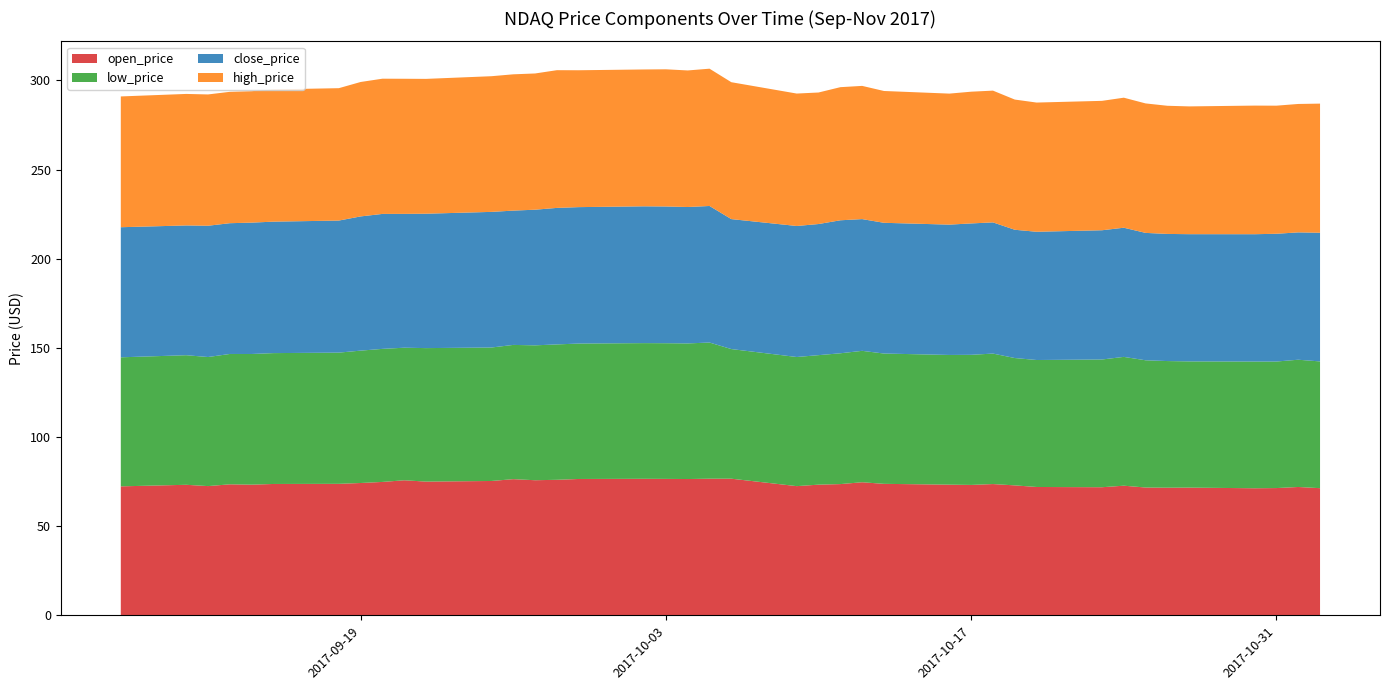

Reading right to left, list all the values displayed in this chart.

close_price: 2017-11-02=72.2	2017-11-01=71.4	2017-10-31=71.6	2017-10-30=71.4	2017-10-27=71.3	2017-10-26=71.3	2017-10-25=71.4	2017-10-24=72.4	2017-10-23=72.5	2017-10-20=71.9	2017-10-19=71.9	2017-10-18=73.6	2017-10-17=73.7	2017-10-16=73.1	2017-10-13=73.3	2017-10-12=73.9	2017-10-11=74.6	2017-10-10=73.5	2017-10-09=73.5	2017-10-06=72.9	2017-10-05=76.6	2017-10-04=76.5	2017-10-03=76.7	2017-10-02=76.7	2017-09-29=76.5	2017-09-28=76.5	2017-09-27=76.1	2017-09-26=75.3	2017-09-25=76.0	2017-09-22=75.4	2017-09-21=75.0	2017-09-20=75.7	2017-09-19=75.3	2017-09-18=74.0	2017-09-15=73.7	2017-09-14=73.7	2017-09-13=73.3	2017-09-12=73.6	2017-09-11=72.8	2017-09-08=72.9
high_price: 2017-11-02=72.4	2017-11-01=72.0	2017-10-31=71.8	2017-10-30=72.1	2017-10-27=71.6	2017-10-26=71.9	2017-10-25=72.6	2017-10-24=72.9	2017-10-23=72.6	2017-10-20=72.4	2017-10-19=73.0	2017-10-18=73.9	2017-10-17=73.9	2017-10-16=73.5	2017-10-13=73.9	2017-10-12=74.7	2017-10-11=74.6	2017-10-10=73.7	2017-10-09=74.3	2017-10-06=76.8	2017-10-05=77.0	2017-10-04=76.6	2017-10-03=76.9	2017-10-02=76.7	2017-09-29=76.7	2017-09-28=77.2	2017-09-27=76.4	2017-09-26=76.4	2017-09-25=76.1	2017-09-22=75.6	2017-09-21=75.8	2017-09-20=75.8	2017-09-19=75.4	2017-09-18=74.2	2017-09-15=74.2	2017-09-14=73.7	2017-09-13=73.7	2017-09-12=73.6	2017-09-11=73.7	2017-09-08=73.3
low_price: 2017-11-02=71.1	2017-11-01=71.4	2017-10-31=70.9	2017-10-30=71.1	2017-10-27=70.8	2017-10-26=71.0	2017-10-25=71.3	2017-10-24=72.2	2017-10-23=71.6	2017-10-20=71.2	2017-10-19=71.4	2017-10-18=73.2	2017-10-17=73.0	2017-10-16=72.7	2017-10-13=73.1	2017-10-12=73.7	2017-10-11=73.3	2017-10-10=72.6	2017-10-09=72.4	2017-10-06=72.7	2017-10-05=76.3	2017-10-04=76.0	2017-10-03=76.1	2017-10-02=76.1	2017-09-29=75.9	2017-09-28=75.9	2017-09-27=75.6	2017-09-26=75.3	2017-09-25=74.8	2017-09-22=74.8	2017-09-21=74.3	2017-09-20=74.6	2017-09-19=74.2	2017-09-18=73.6	2017-09-15=73.4	2017-09-14=73.3	2017-09-13=73.1	2017-09-12=72.4	2017-09-11=72.7	2017-09-08=72.4
open_price: 2017-11-02=71.3	2017-11-01=72.0	2017-10-31=71.4	2017-10-30=71.3	2017-10-27=71.6	2017-10-26=71.6	2017-10-25=71.7	2017-10-24=72.7	2017-10-23=71.9	2017-10-20=72.0	2017-10-19=72.9	2017-10-18=73.6	2017-10-17=73.2	2017-10-16=73.3	2017-10-13=73.8	2017-10-12=74.7	2017-10-11=73.6	2017-10-10=73.3	2017-10-09=72.5	2017-10-06=76.6	2017-10-05=76.6	2017-10-04=76.5	2017-10-03=76.5	2017-10-02=76.6	2017-09-29=76.5	2017-09-28=76.0	2017-09-27=75.8	2017-09-26=76.4	2017-09-25=75.4	2017-09-22=75.0	2017-09-21=75.8	2017-09-20=74.8	2017-09-19=74.2	2017-09-18=73.8	2017-09-15=73.7	2017-09-14=73.3	2017-09-13=73.5	2017-09-12=72.5	2017-09-11=73.2	2017-09-08=72.4